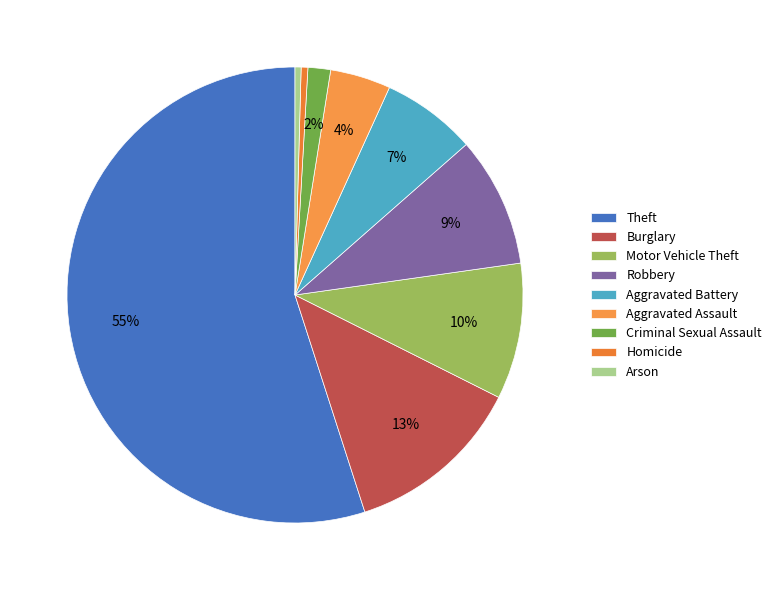

Which category has the smallest portion of the pie?

Arson